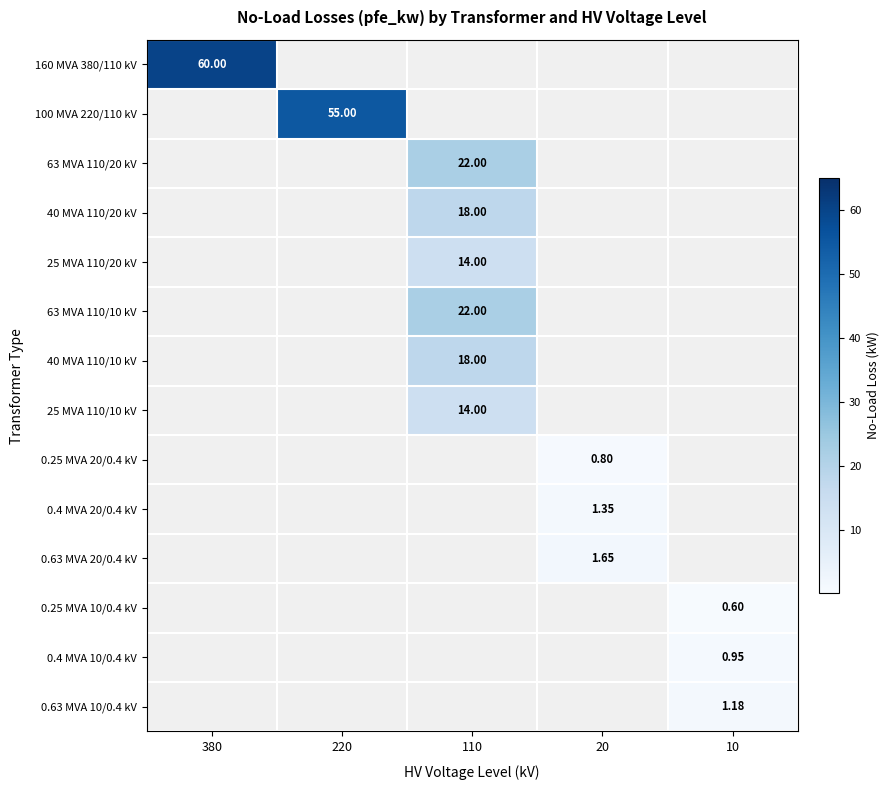

The 63 MVA 110/20 kV series shows 22.0 at 110. True or false?

True